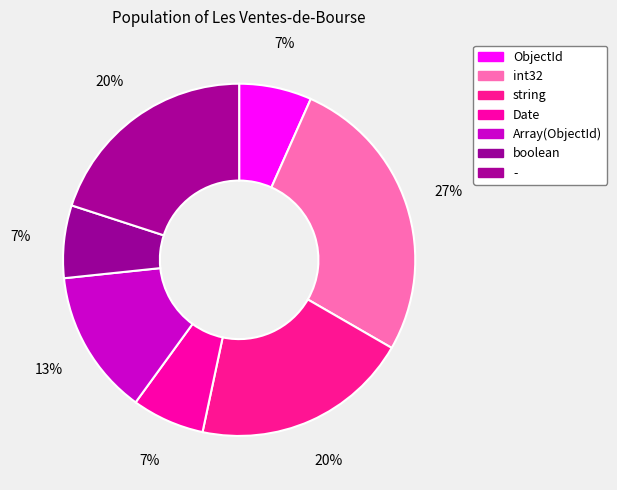

To the nearest percent, what is the average slice percentage?

14%